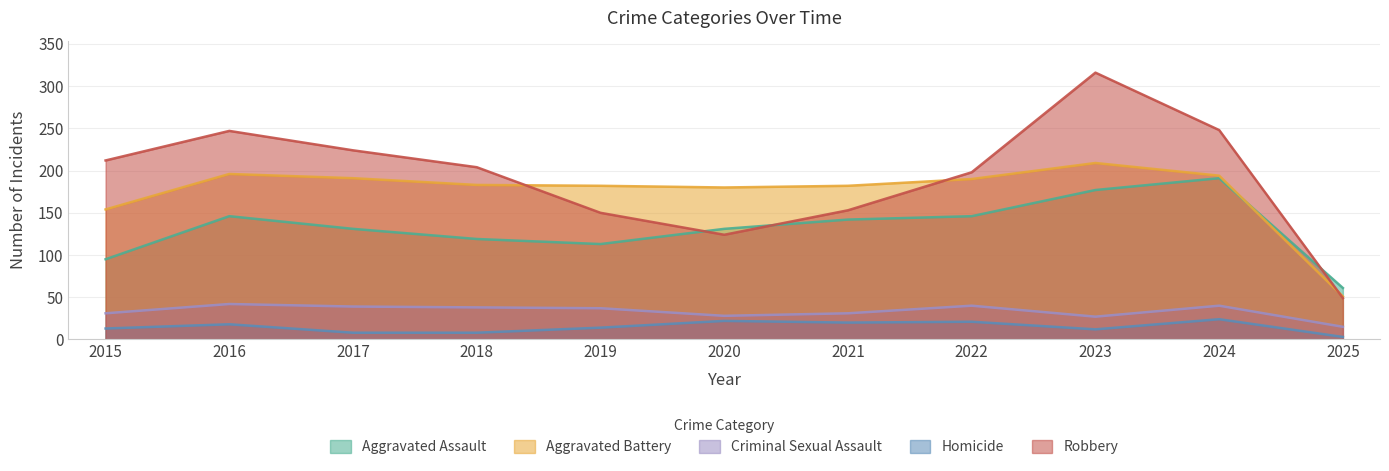

Is it true that Robbery equals 217 at 2019?

False